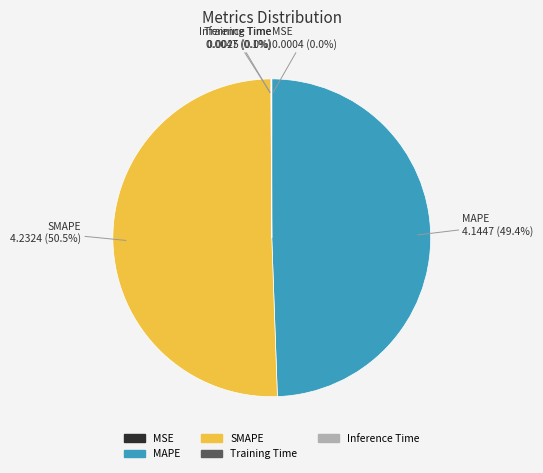

True or false: MAPE accounts for 64% of the total.

False